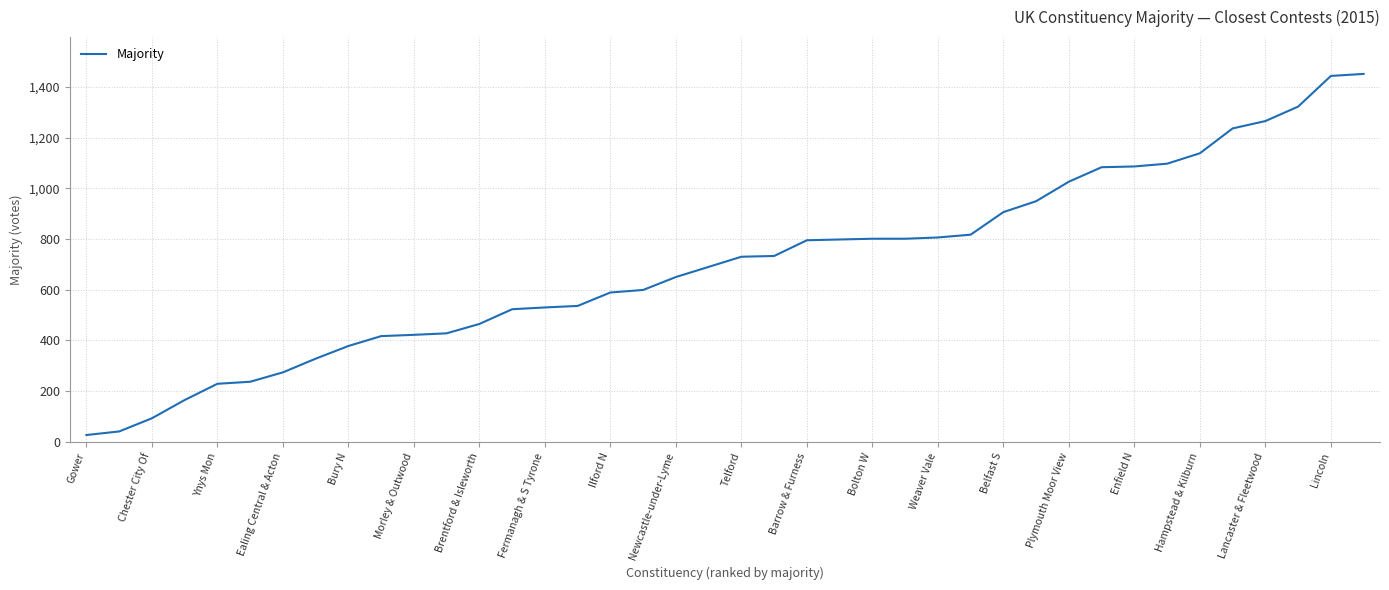

What is the difference between the maximum and minimum values?

1424